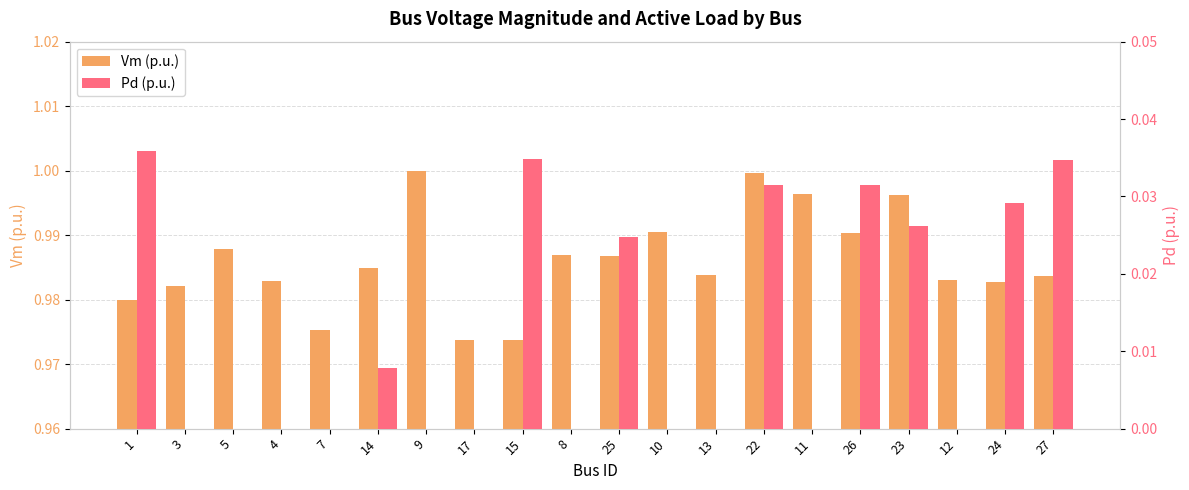

Rank the series at 4 from highest to lowest value.

Vm (p.u.), Pd (p.u.)